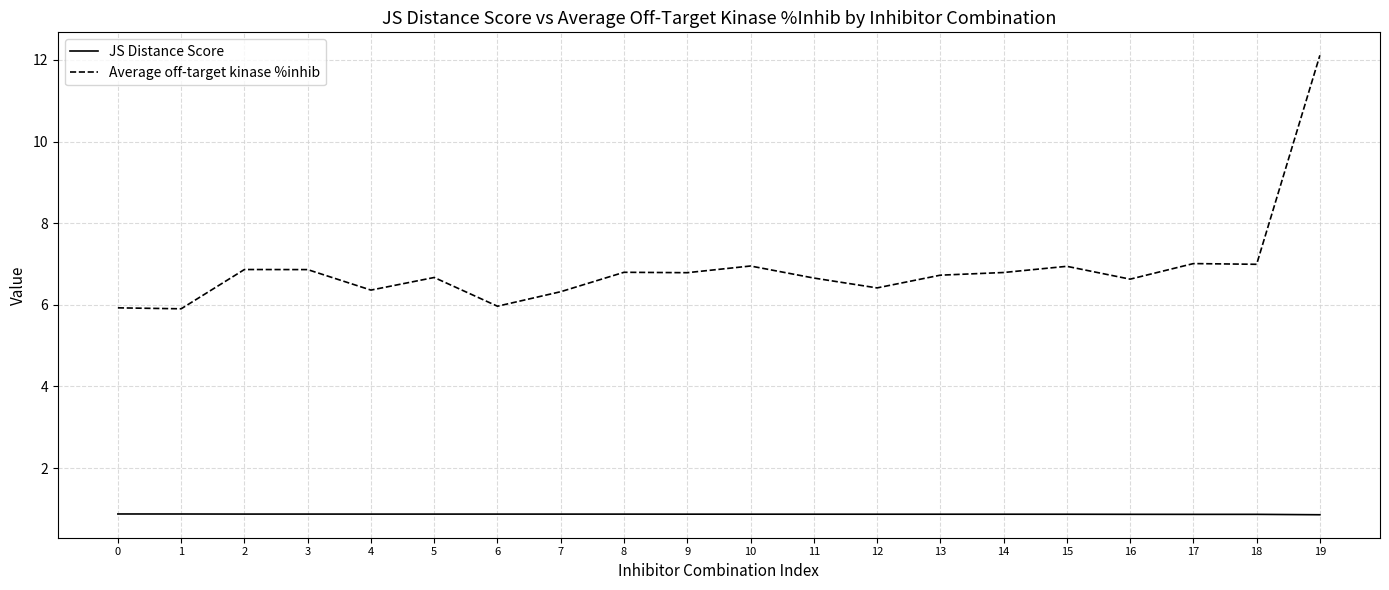

How many lines are shown in the chart?

2